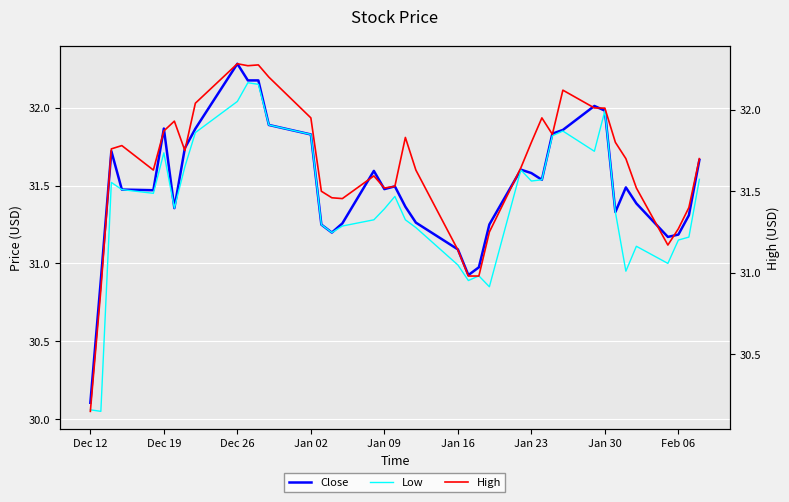

How many data points in High are less than 31?

4